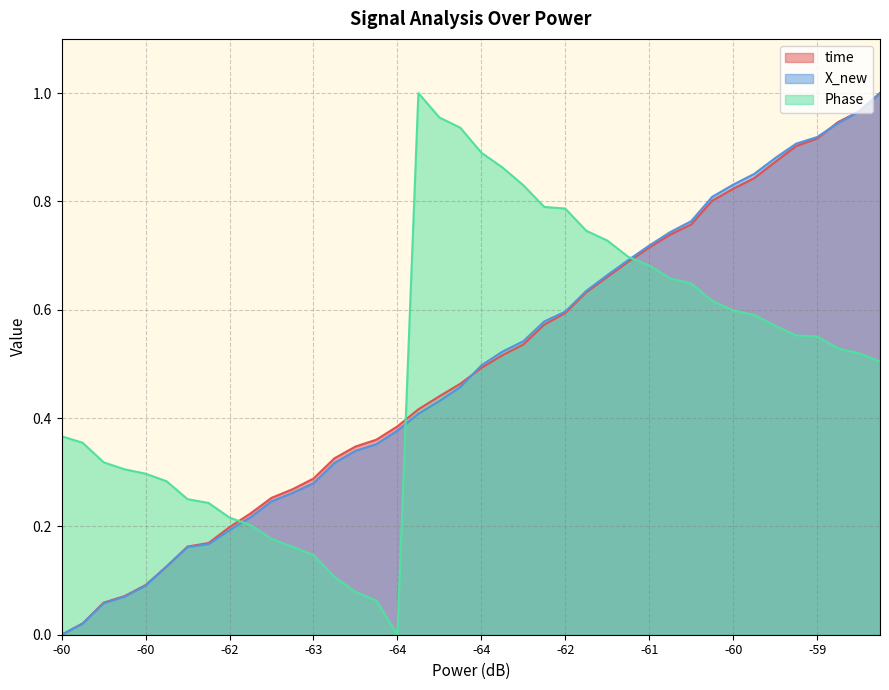

What is the greatest value displayed?

1.0